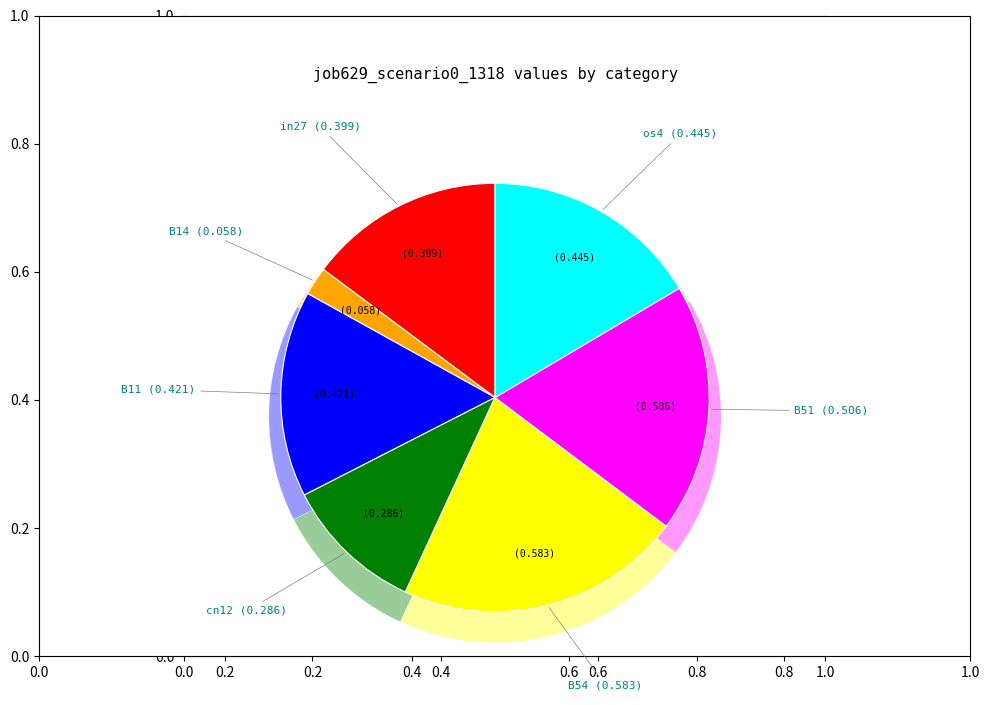

Does B14 represent more than half of the total?

No